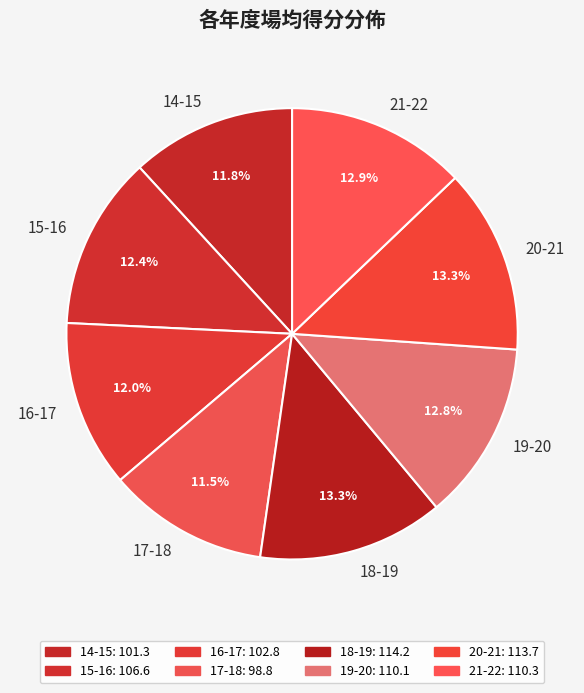

Approximately how many times larger is the value at 15-16 compared to 14-15?

1.1